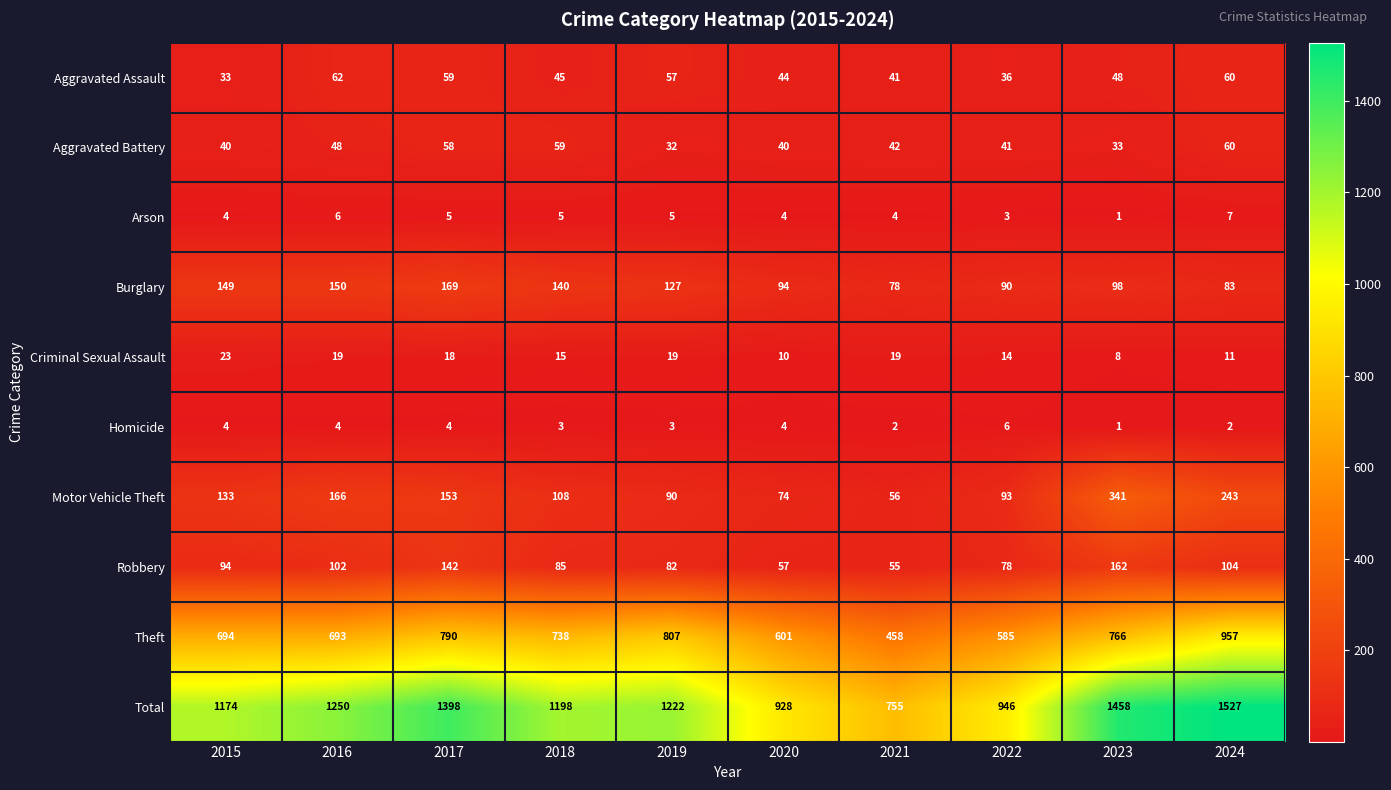

Which series has the widest spread of values?

Total